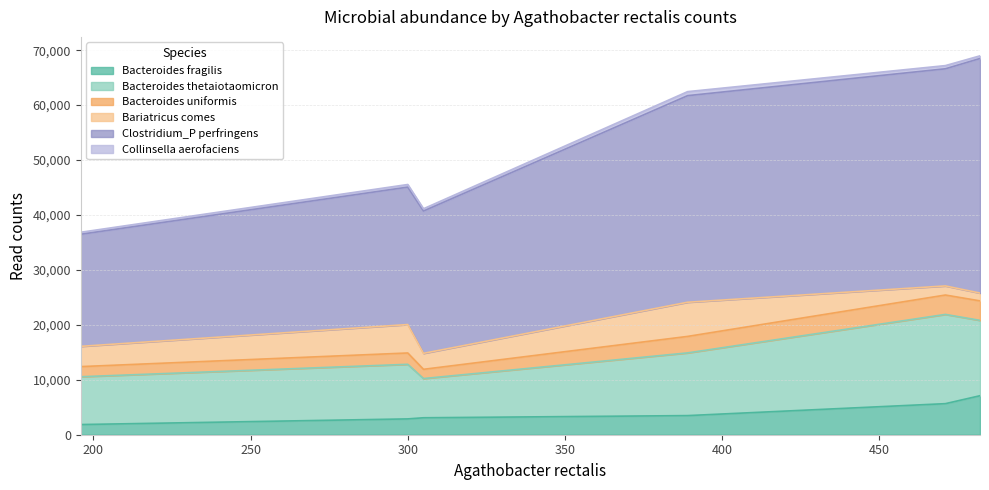

What is the maximum value for Bacteroides fragilis?

7101